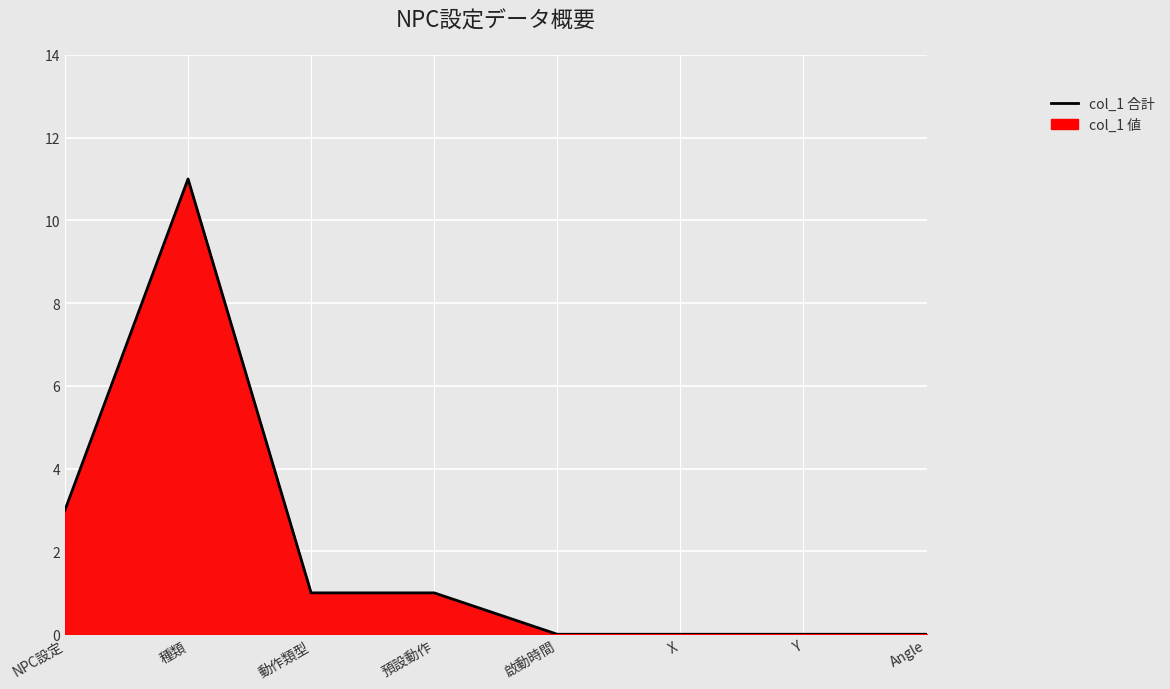

At which category does the data reach its first local peak?

種類